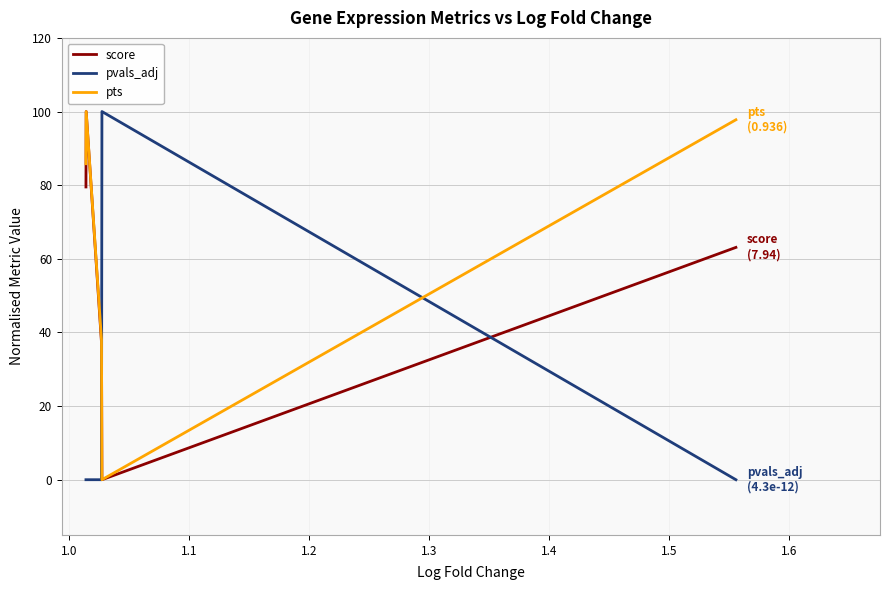

List the series in order of their overall mean, lowest first.

pvals_adj, score, pts